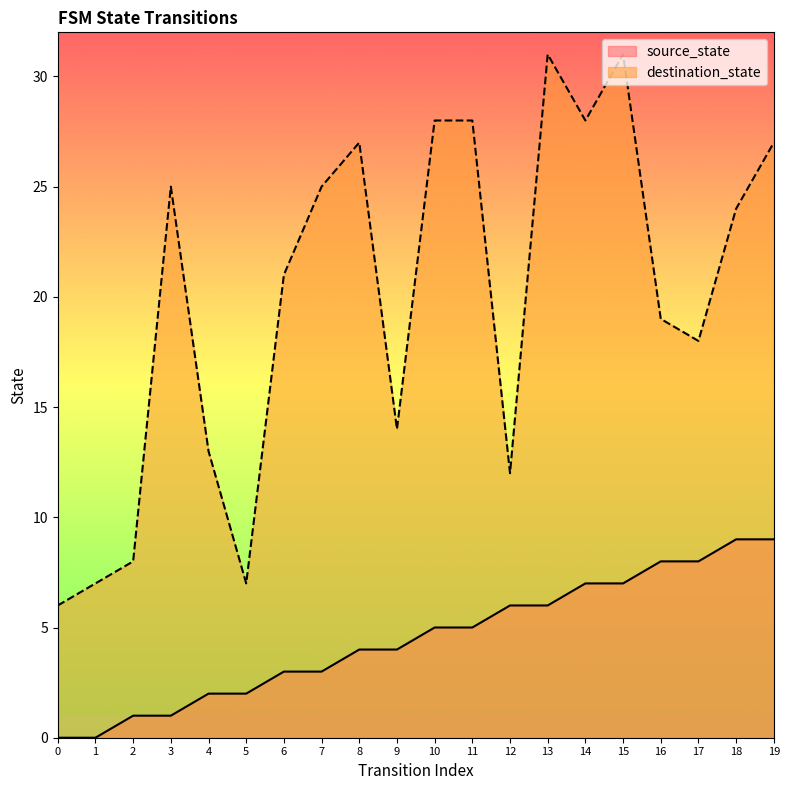

What is the spread (max minus min) of values at 19?

18